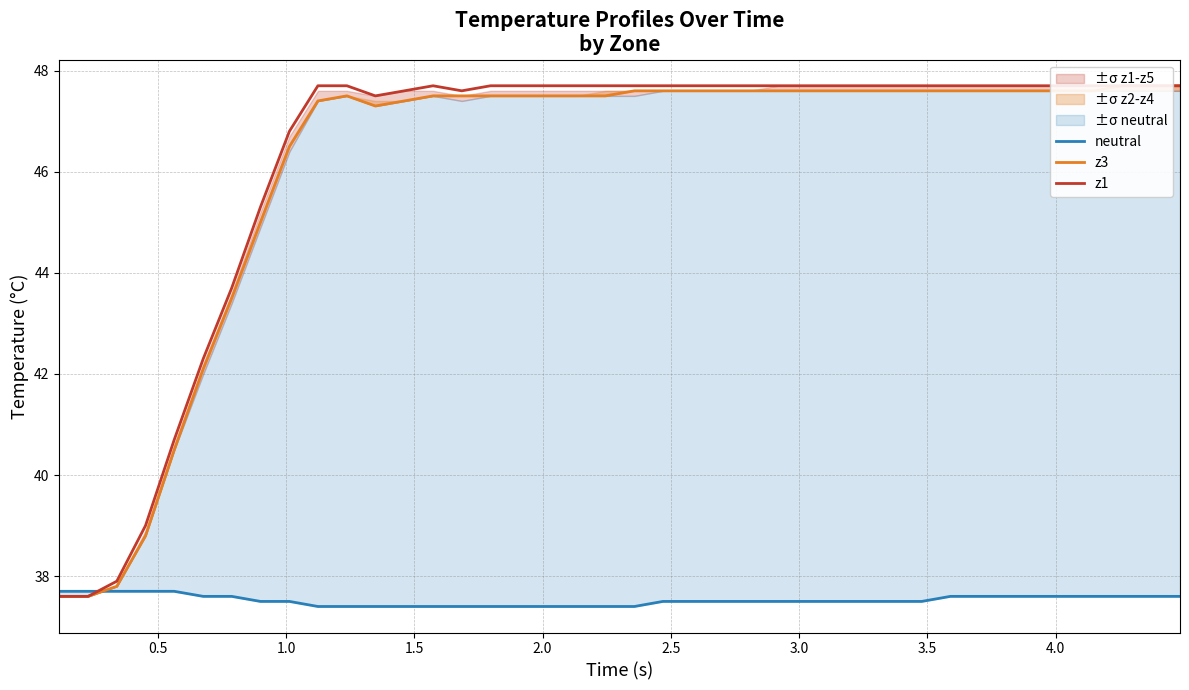

Reading right to left, transcribe all the data shown in this chart.

neutral: 37.6	37.6	37.6	37.6	37.6	37.6	37.6	37.6	37.6	37.5	37.5	37.5	37.5	37.5	37.5	37.5	37.5	37.5	37.5	37.4	37.4	37.4	37.4	37.4	37.4	37.4	37.4	37.4	37.4	37.4	37.4	37.5	37.5	37.6	37.6	37.7	37.7	37.7	37.7	37.7
z3: 47.7	47.7	47.7	47.6	47.6	47.6	47.6	47.6	47.6	47.6	47.6	47.6	47.6	47.6	47.6	47.6	47.6	47.6	47.6	47.6	47.5	47.5	47.5	47.5	47.5	47.5	47.5	47.4	47.3	47.5	47.4	46.5	45.0	43.5	42.1	40.5	38.8	37.8	37.6	37.6
z1: 47.7	47.7	47.7	47.7	47.7	47.7	47.7	47.7	47.7	47.7	47.7	47.7	47.7	47.7	47.7	47.7	47.7	47.7	47.7	47.7	47.7	47.7	47.7	47.7	47.7	47.6	47.7	47.6	47.5	47.7	47.7	46.8	45.3	43.7	42.3	40.7	39.0	37.9	37.6	37.6